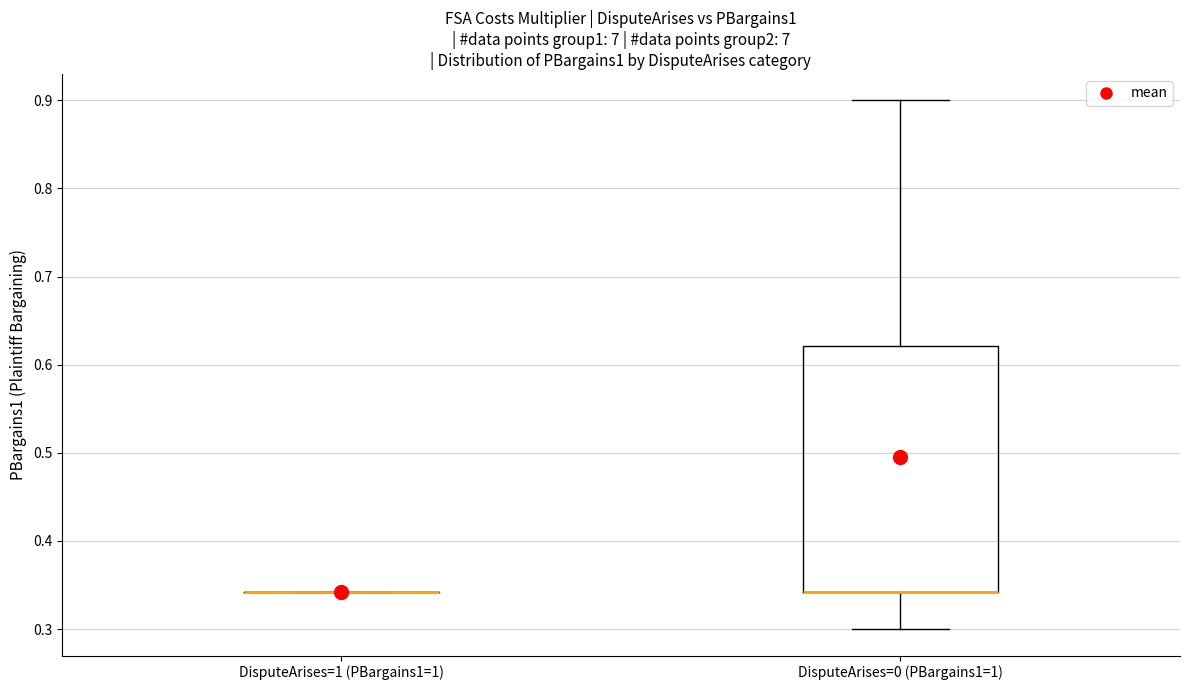

Reading left to right, read every box against the y-axis: the position of its median line, the range the box covers, and the ends of its whiskers. The values are not printed on the chart, so give them approximately, as read against the axis.

DisputeArises=1 (PBargains1=1): box collapsed to a line at 0.34, whiskers 0.34 to 0.34
DisputeArises=0 (PBargains1=1): median 0.34 (drawn on the box's lower edge), box 0.34 to 0.62, whiskers 0.30 to 0.90